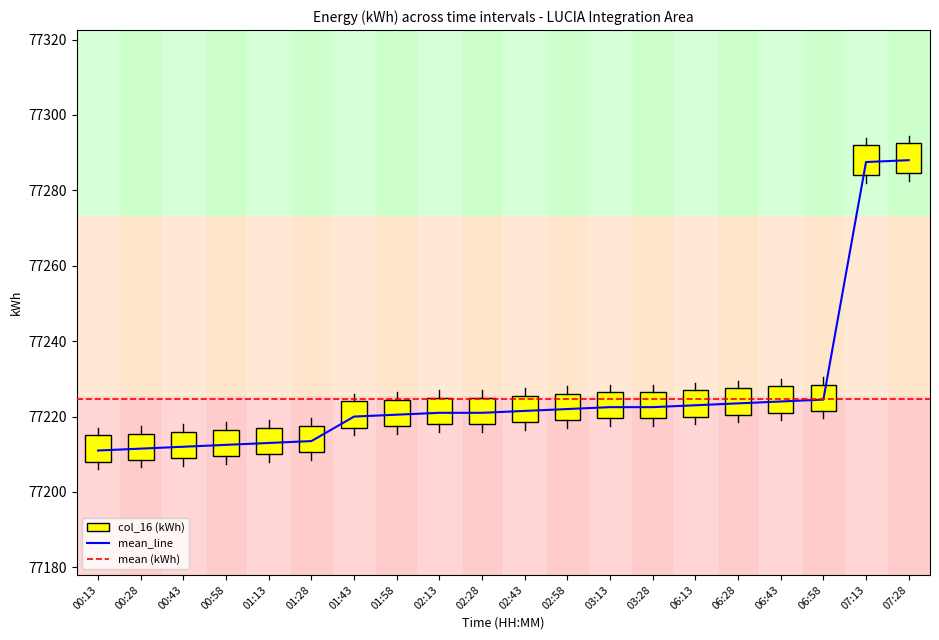

Which has a higher value, 00:43 or 02:43?

02:43